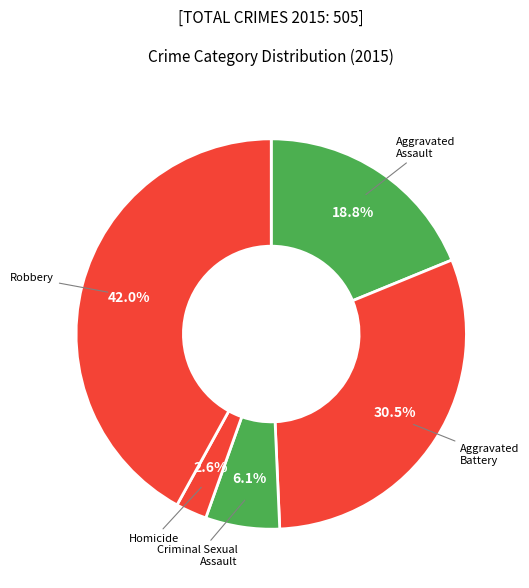

Count the number of slices in the pie.

5